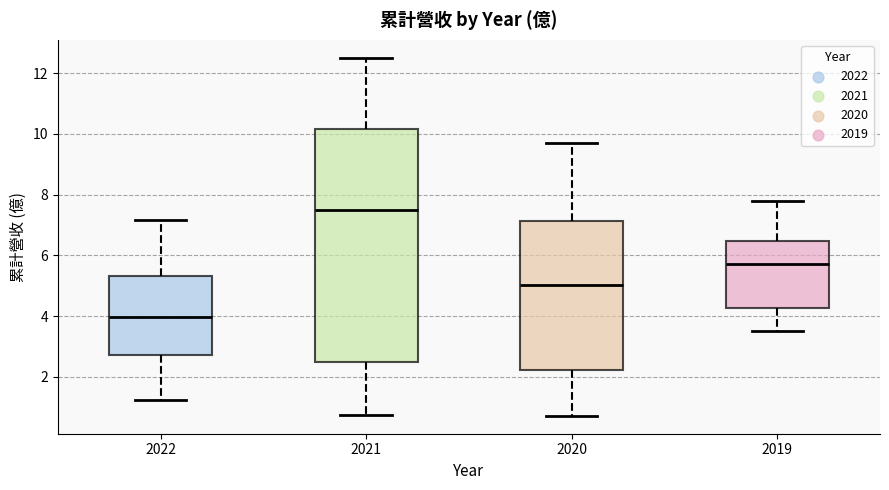

Reading left to right, transcribe this box plot: for each box, give where its median line is, the range the box spans, and where its two whiskers end, as read against the y-axis. The values are not printed on the chart, so give them approximately, as read against the axis.

2022: median 4.0, box 2.8 to 5.4, whiskers 1.2 to 7.2
2021: median 7.4, box 2.4 to 10.2, whiskers 0.8 to 12.6
2020: median 5.0, box 2.2 to 7.2, whiskers 0.8 to 9.6
2019: median 5.8, box 4.2 to 6.4, whiskers 3.6 to 7.8